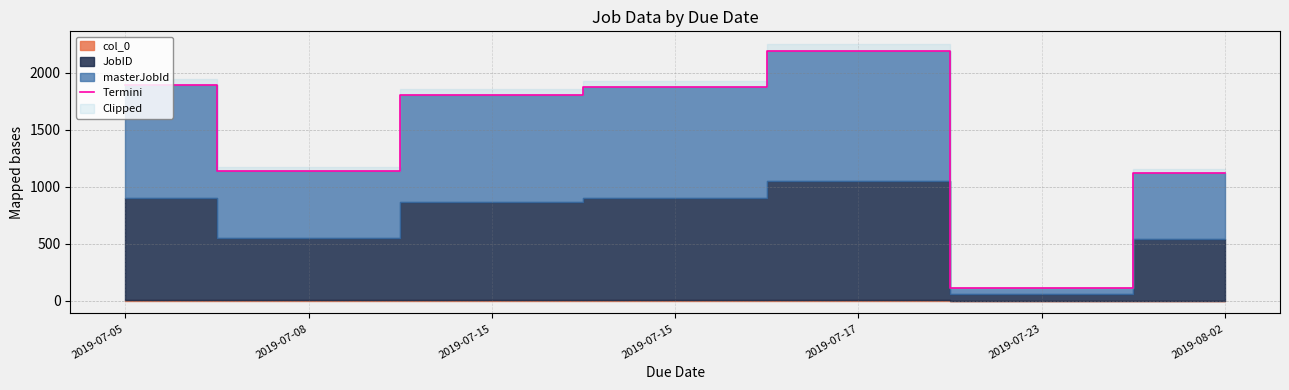

Is it true that the value at 2019-07-15 is 3186?

False